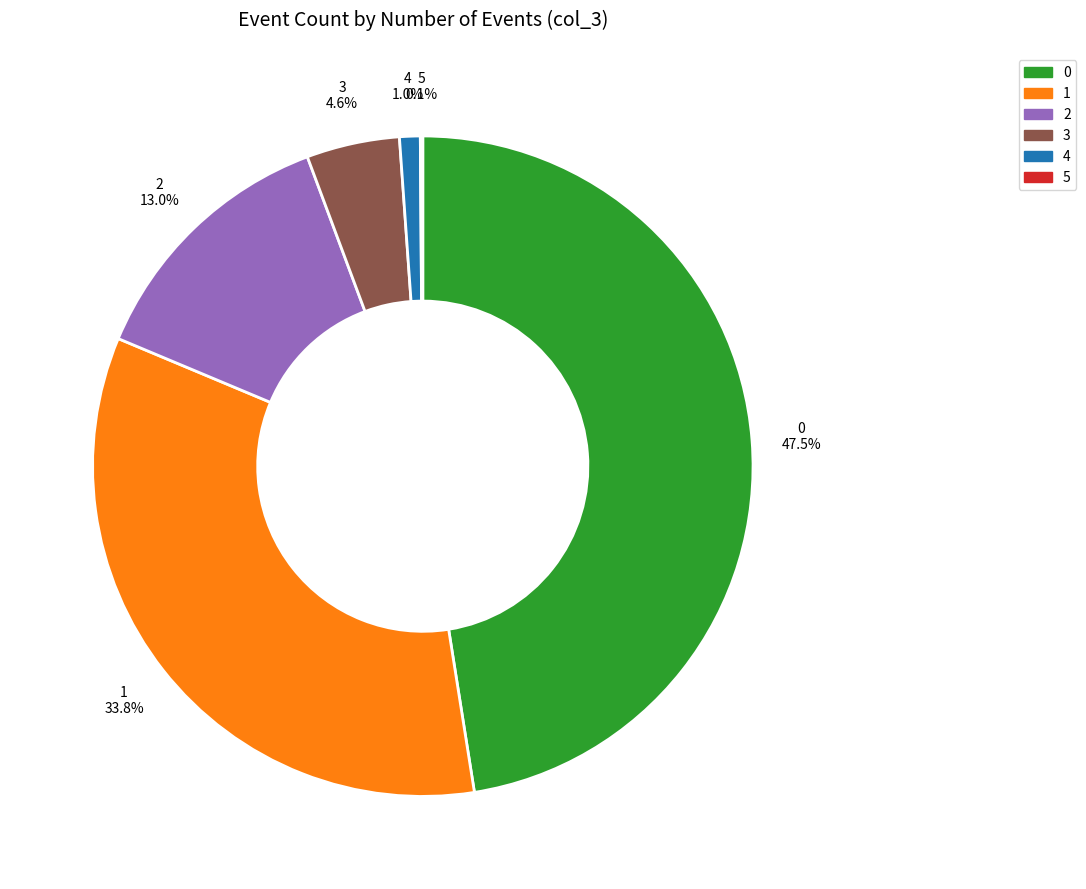

Does any single category account for the majority?

No